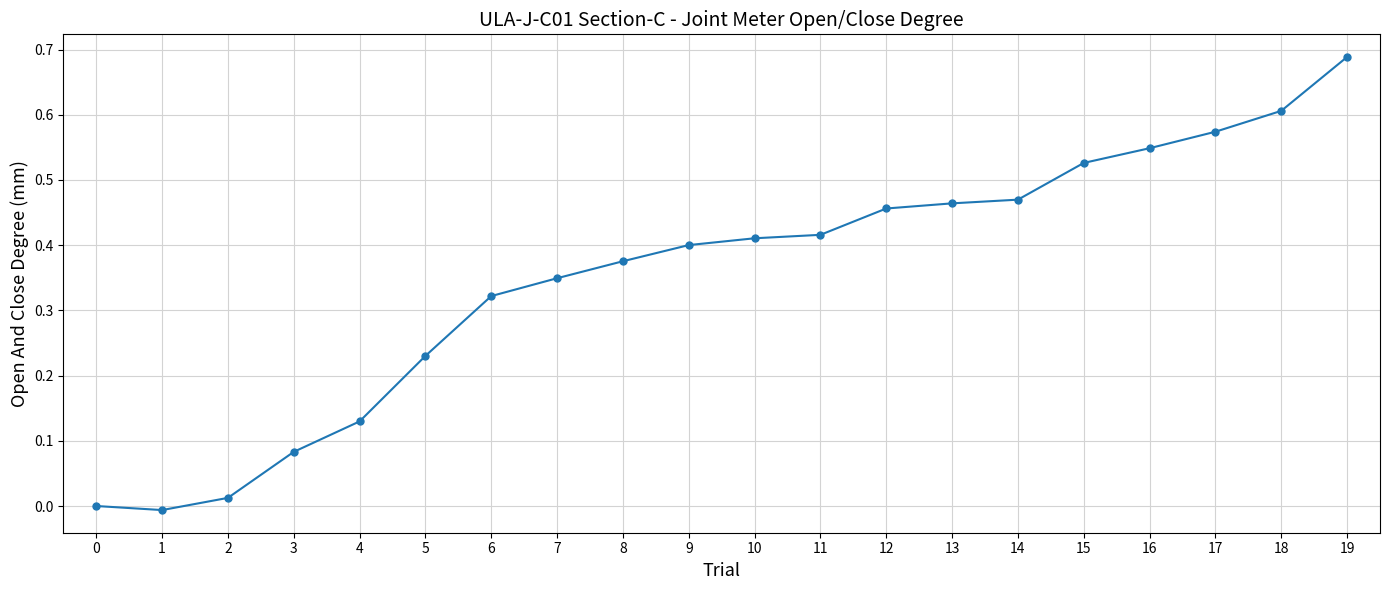

What is the sum of the values at 8 and 9?

0.8